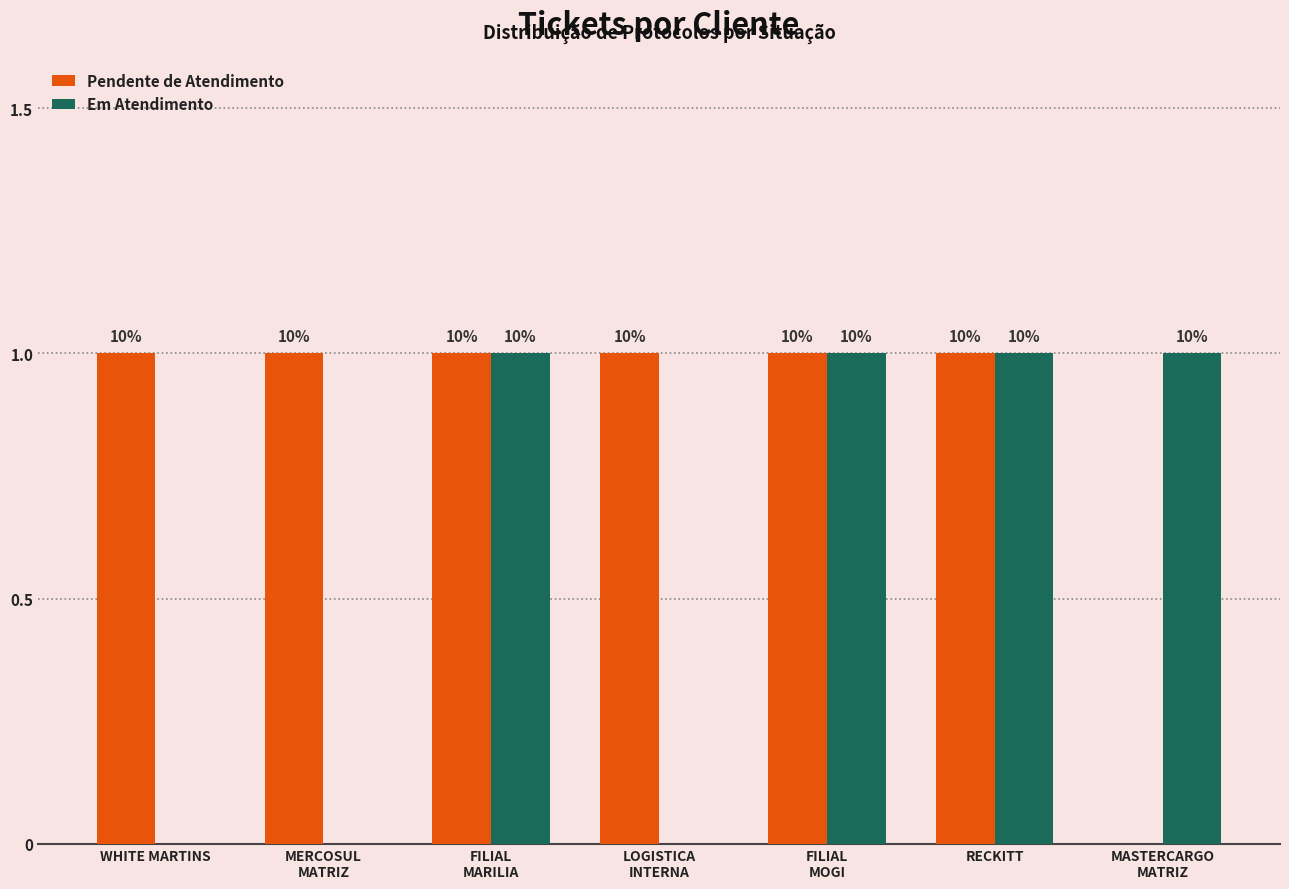

What are all the series names shown in the legend?

Pendente de Atendimento, Em Atendimento